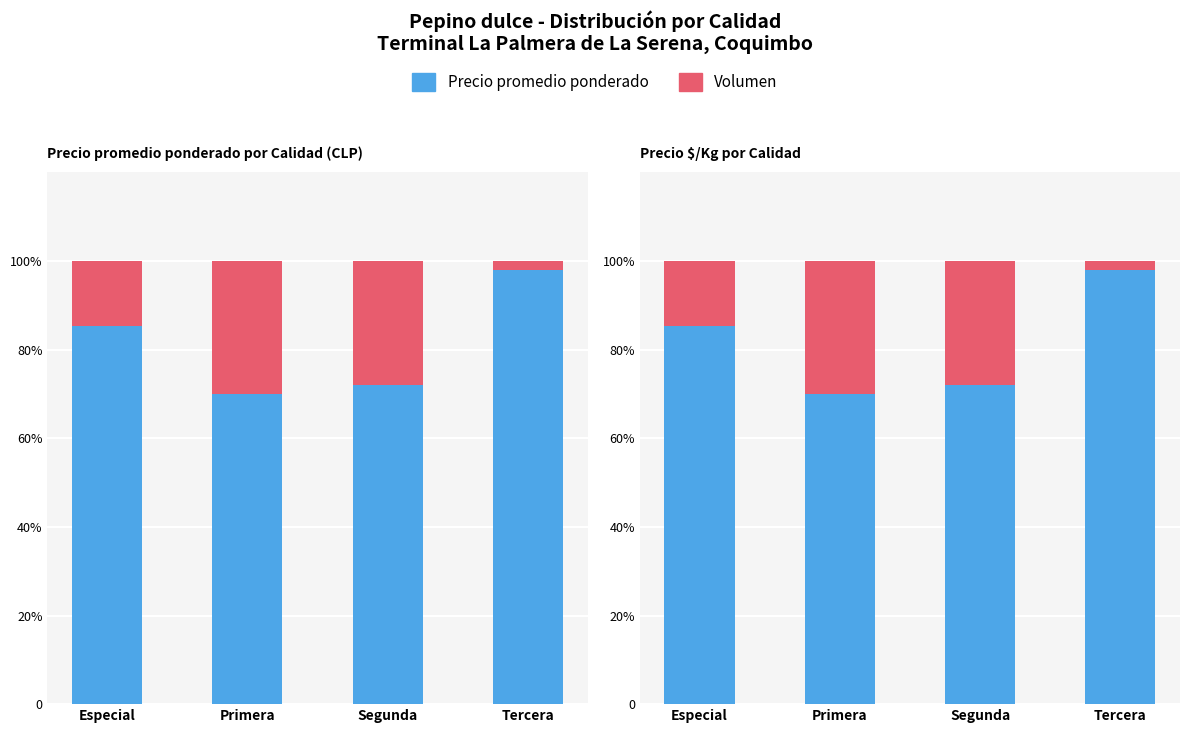

What is the difference between the maximum and minimum values in the Volumen series?

28.0